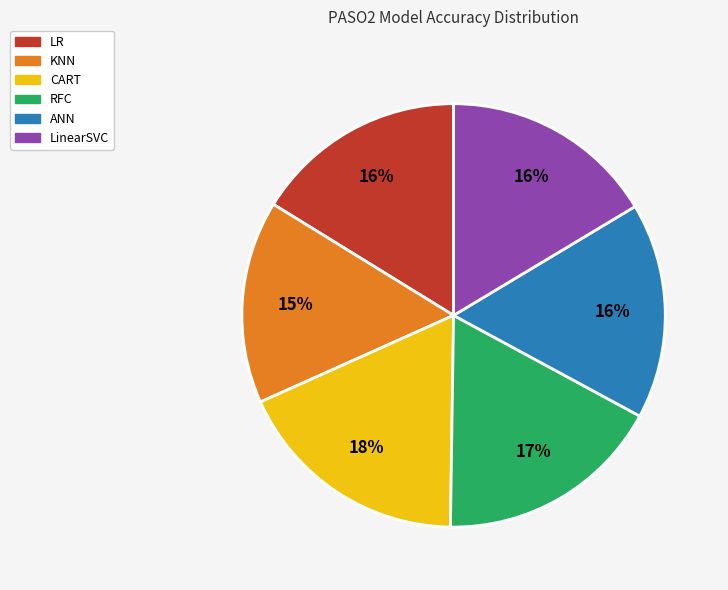

Is RFC the majority of the pie?

No